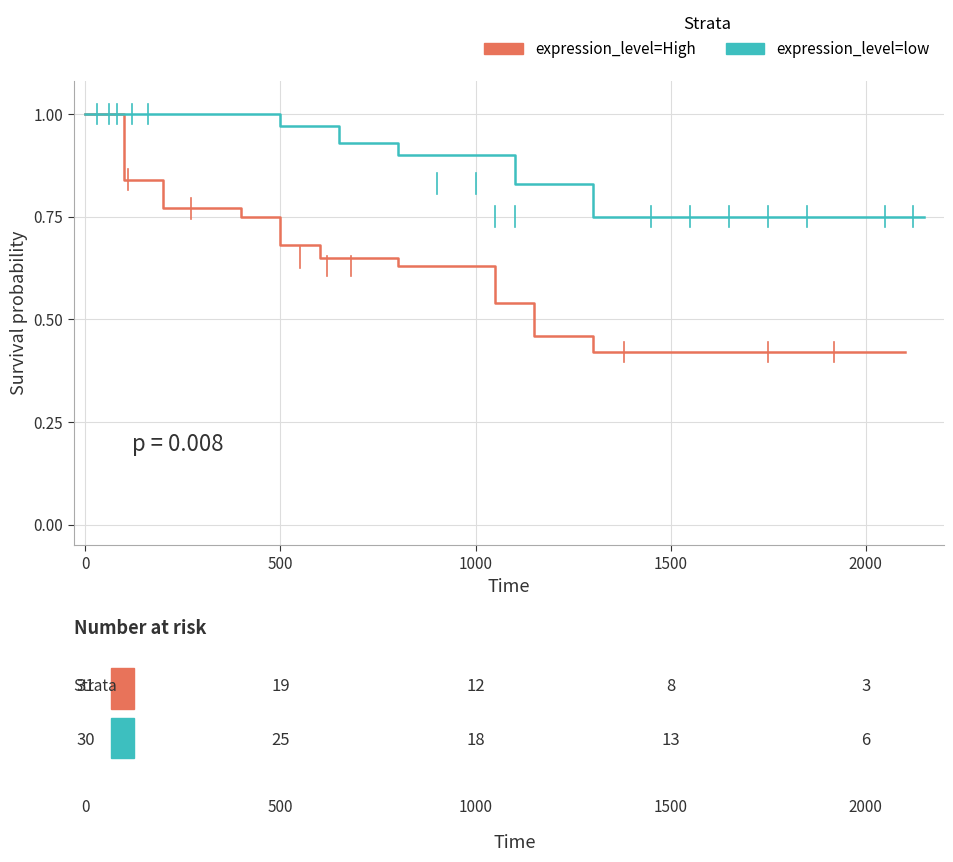

How many lines are shown in the chart?

2